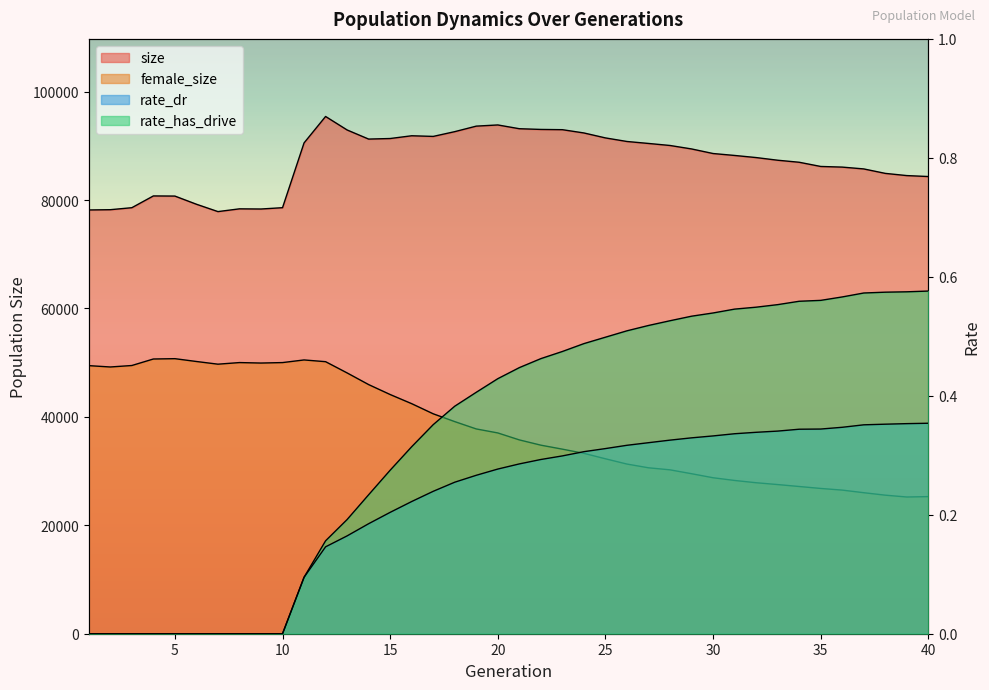

What is the difference between the maximum and minimum values in the size series?

17546.0